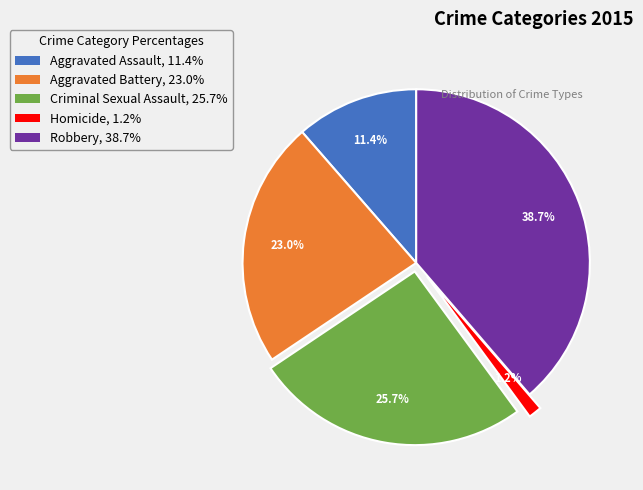

Is the sum of Robbery and Aggravated Battery greater than half?

Yes